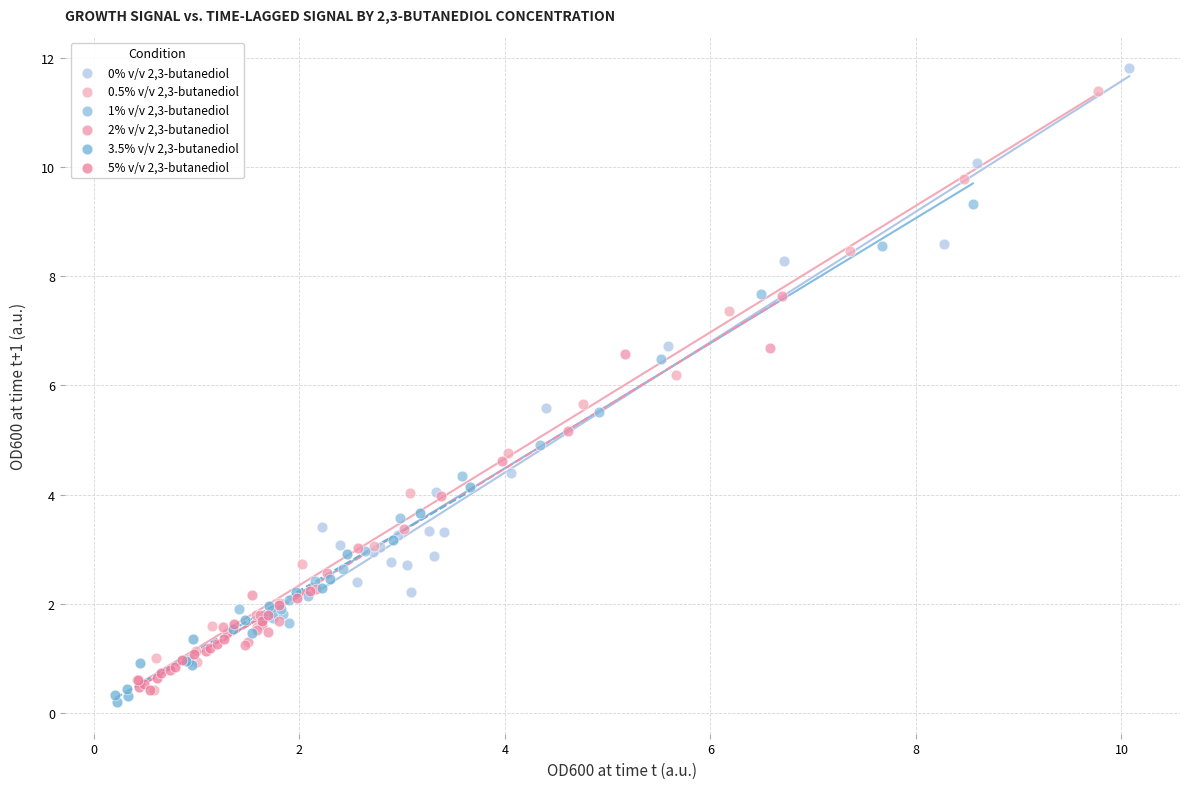

Which series has the widest spread of Y values?

0.5% v/v 2,3-butanediol